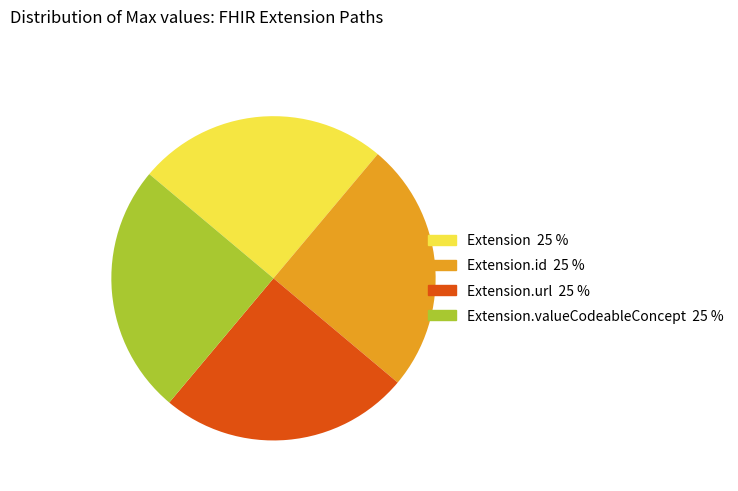

Does any single category account for the majority?

No